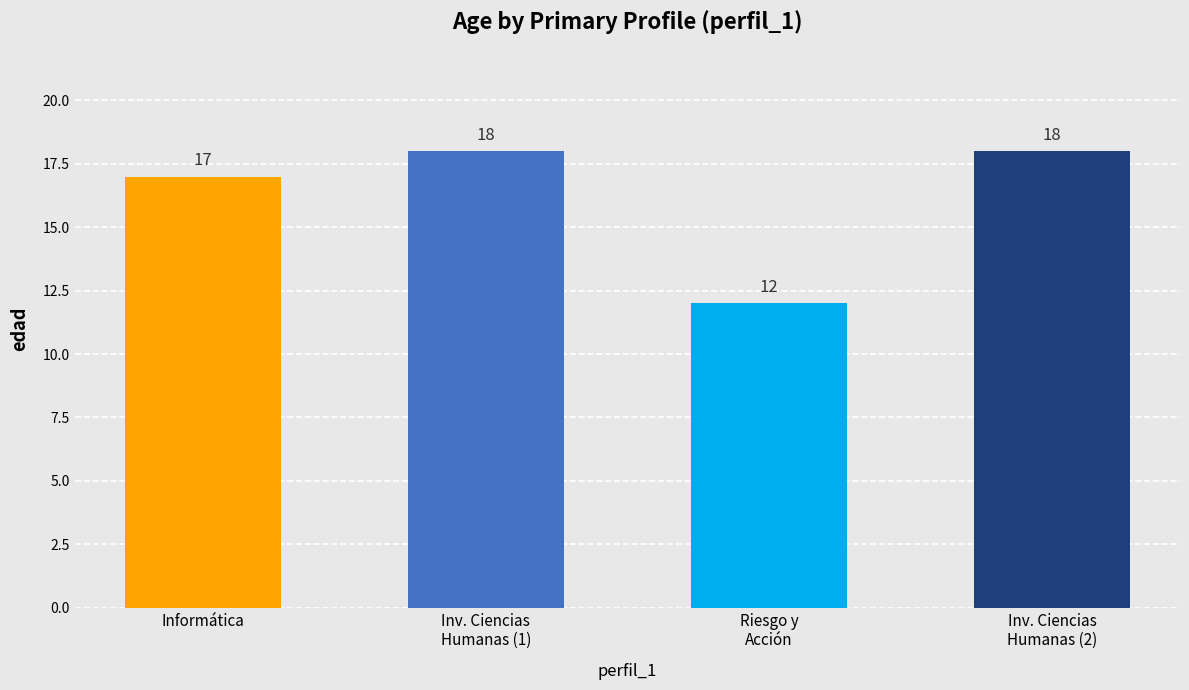

Reading right to left, transcribe all the data shown in this chart.

Inv. Ciencias
Humanas (2)=18	Riesgo y
Acción=12	Inv. Ciencias
Humanas (1)=18	Informática=17